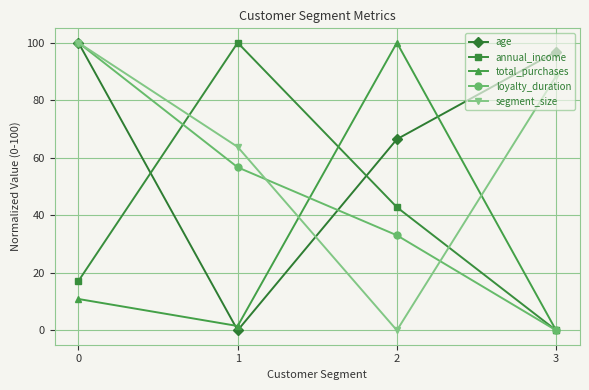

Is the value of total_purchases at 1 greater than the value of annual_income at 0?

No